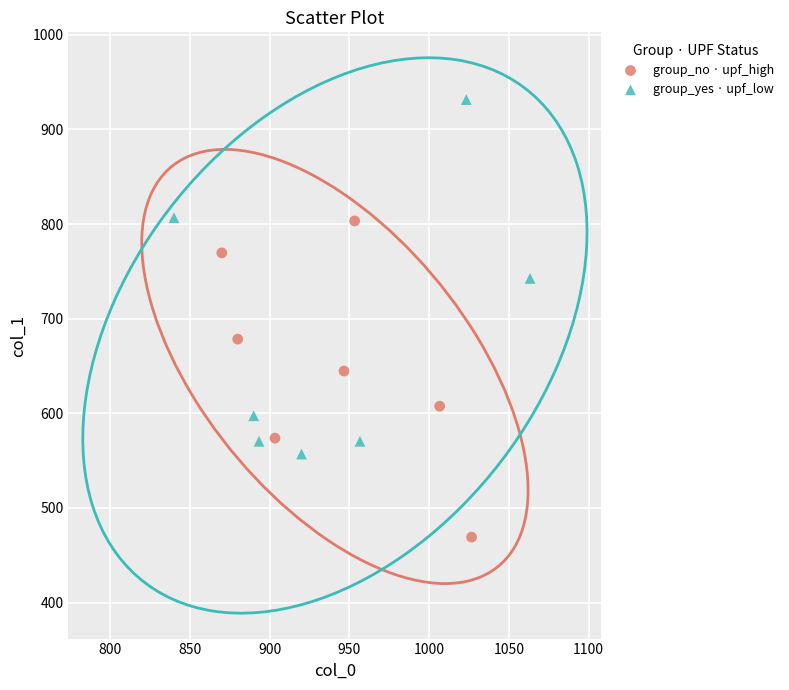

Which series contains the lowest Y value?

group_no · upf_high